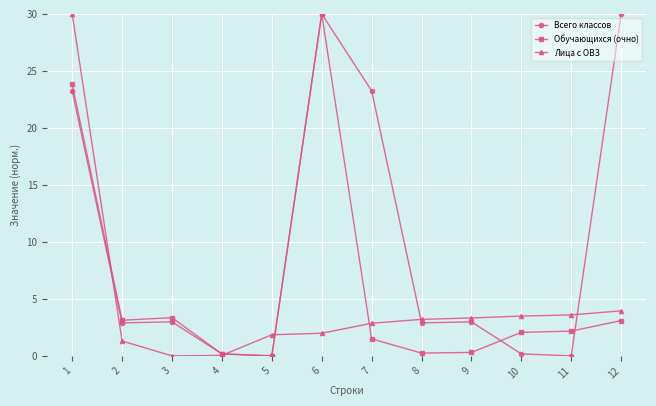

True or false: Обучающихся (очно) has more than 0 interior local peaks.

True